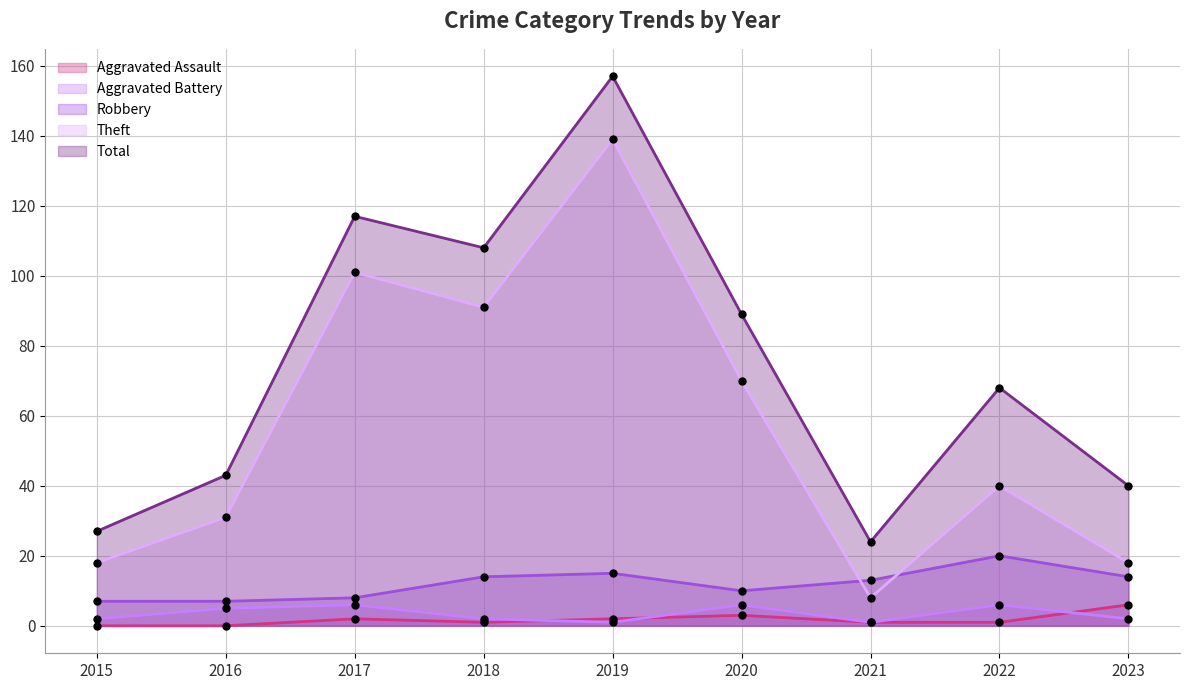

At how many categories does at least one series exceed 91?

3